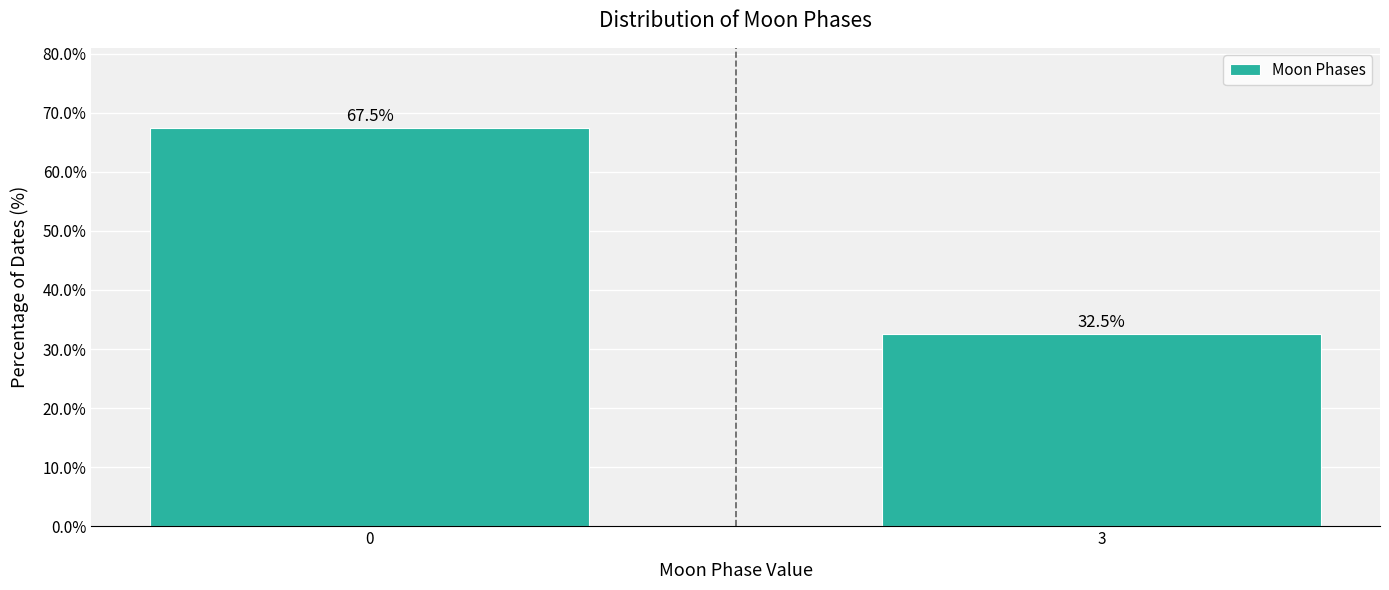

Reading right to left, transcribe all the data shown in this chart.

32.5	67.5